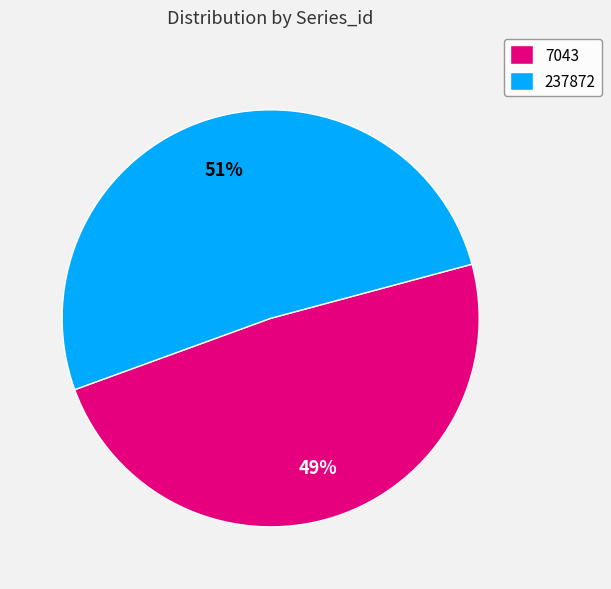

Which category has the biggest portion of the pie?

237872